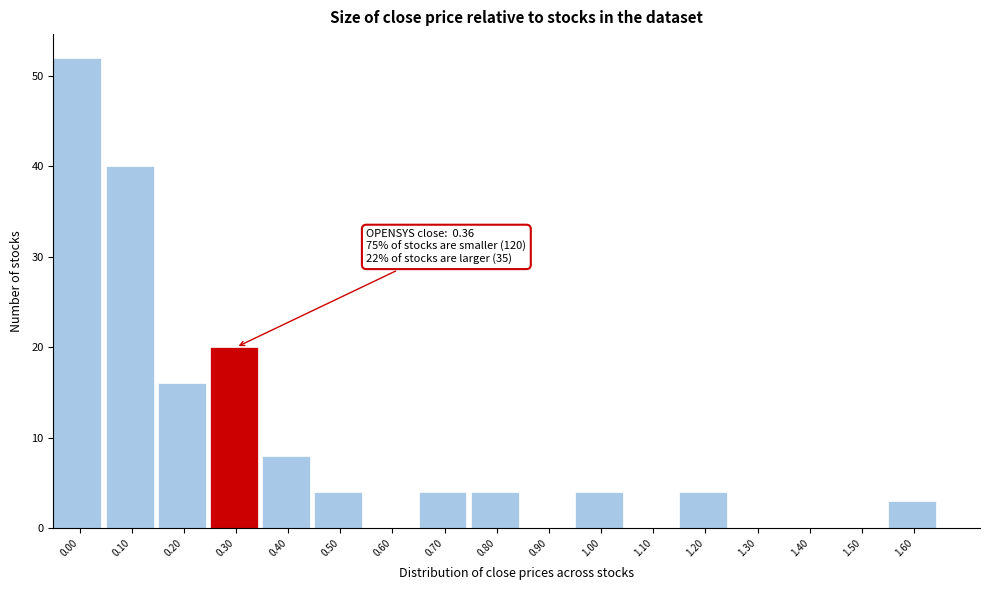

Reading right to left, transcribe all the data shown in this chart.

1.60=3	1.50=0	1.40=0	1.30=0	1.20=4	1.10=0	1.00=4	0.90=0	0.80=4	0.70=4	0.60=0	0.50=4	0.40=8	0.30=20	0.20=16	0.10=40	0.00=52